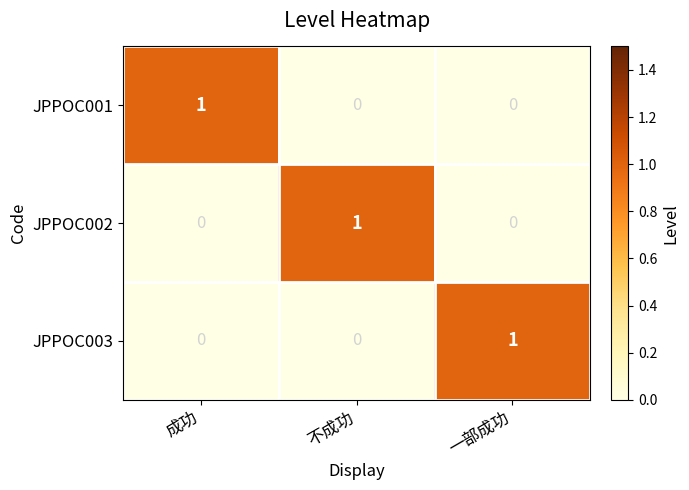

At which label does JPPOC001 reach its peak?

成功